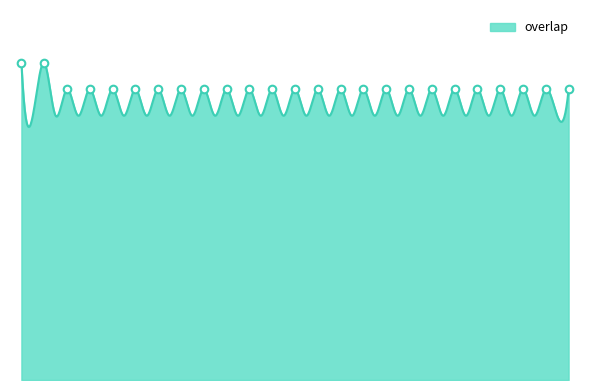

Approximately how many times larger is the value at 27930 compared to 95992?

0.9